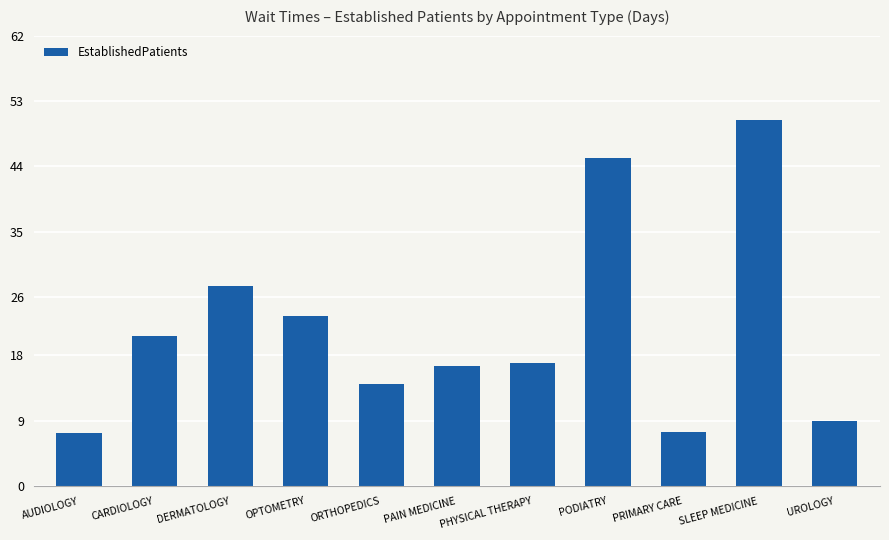

What is the approximate value at ORTHOPEDICS?

14.1